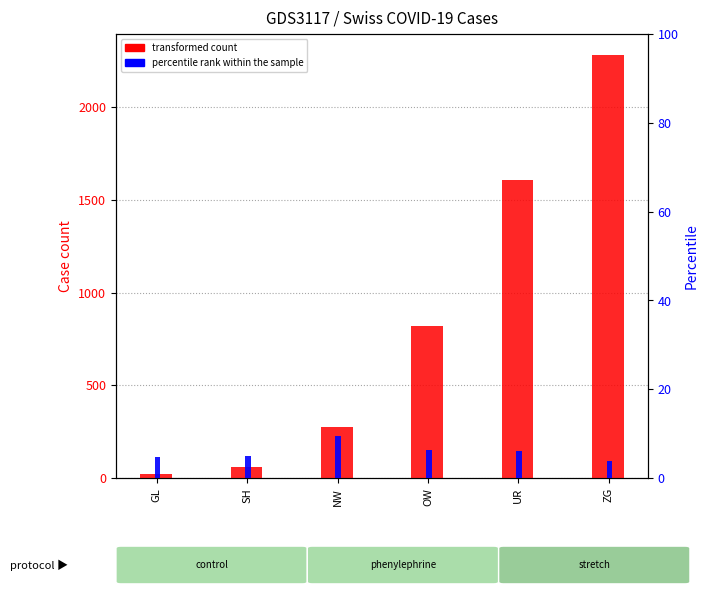

Rank the series at SH from lowest to highest value.

percentile rank within the sample, transformed count